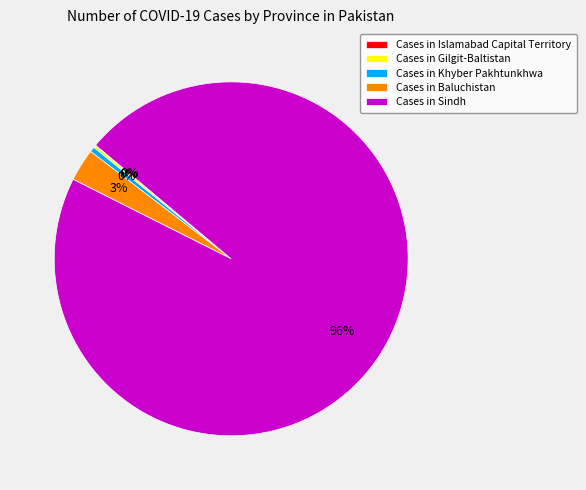

To the nearest percent, what portion does Cases in Baluchistan represent?

3%